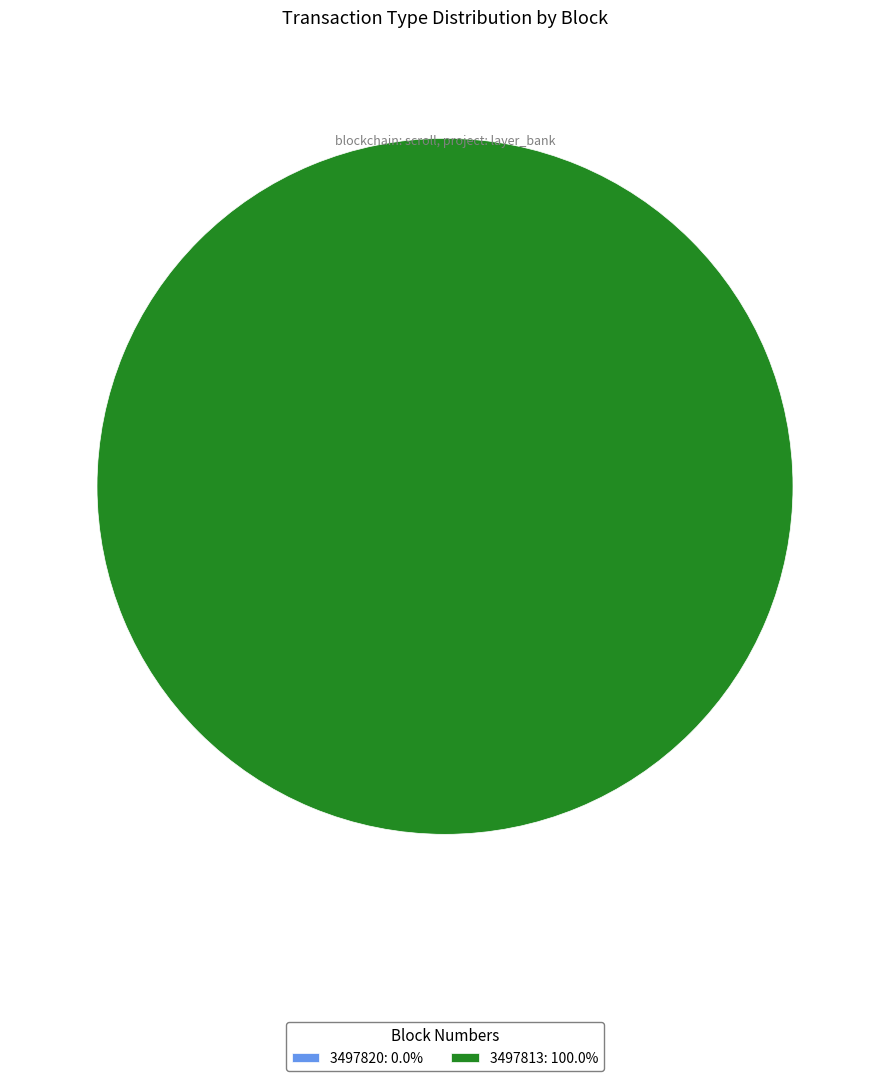

The 3497820 slice represents 12% of the pie. True or false?

False